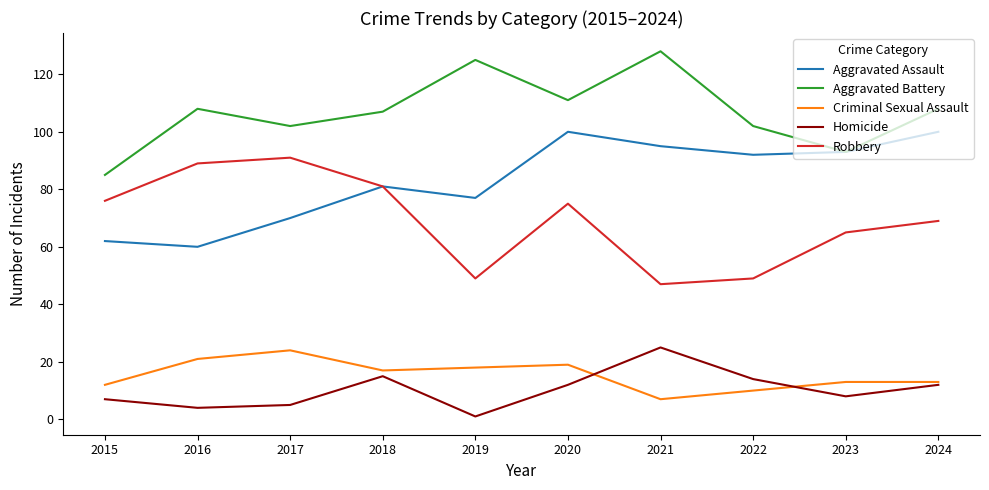

What is the difference between the highest and lowest values at 2017?

97